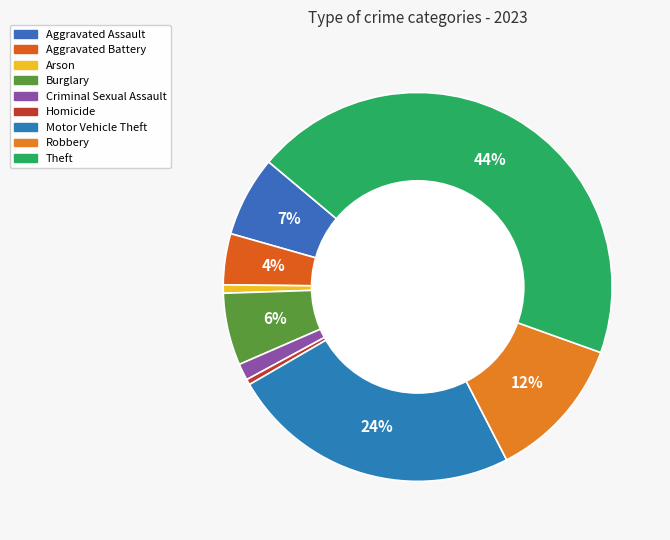

Combined, do Criminal Sexual Assault and Burglary account for over 50%?

No